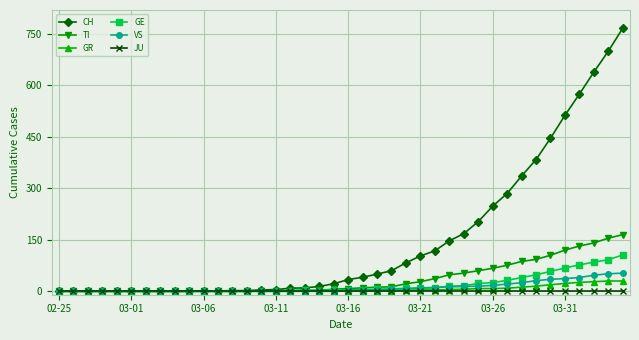

What is the greatest value displayed?

767